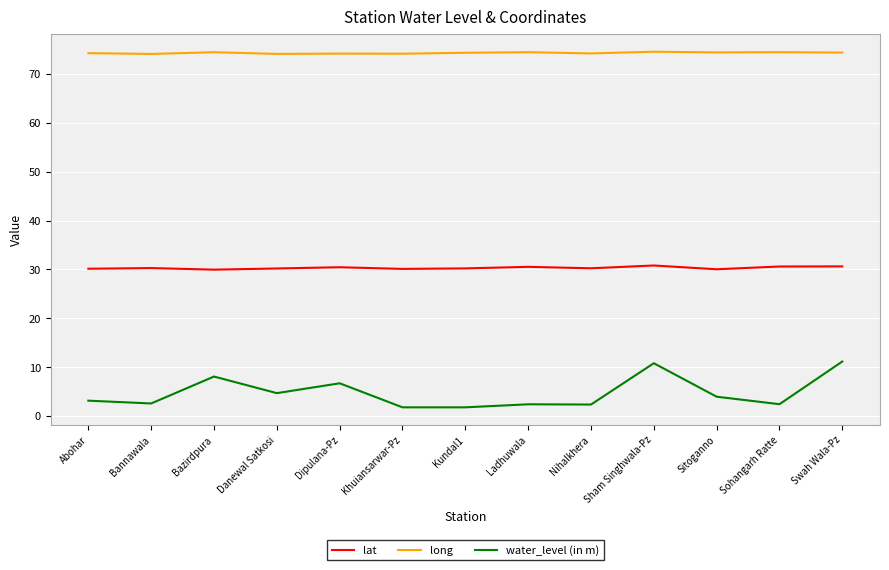

The value of water_level (in m) at Sham Singhwala-Pz is 10.8. True or false?

True